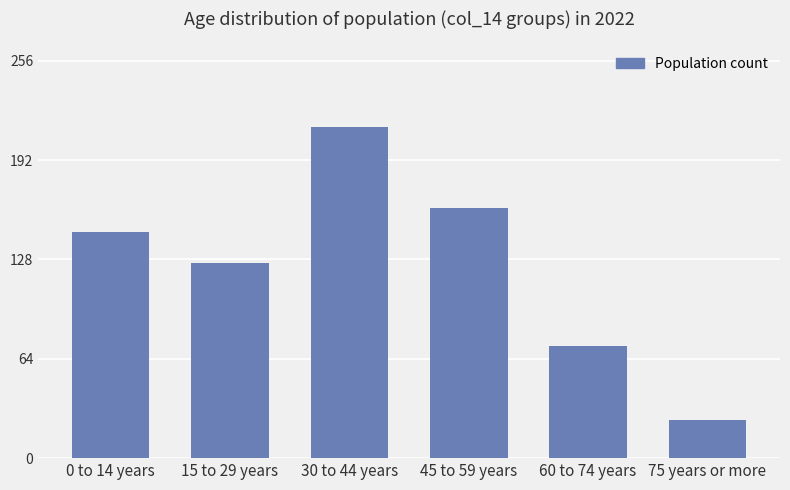

Are the bars grouped side by side (vs. stacked)?

No